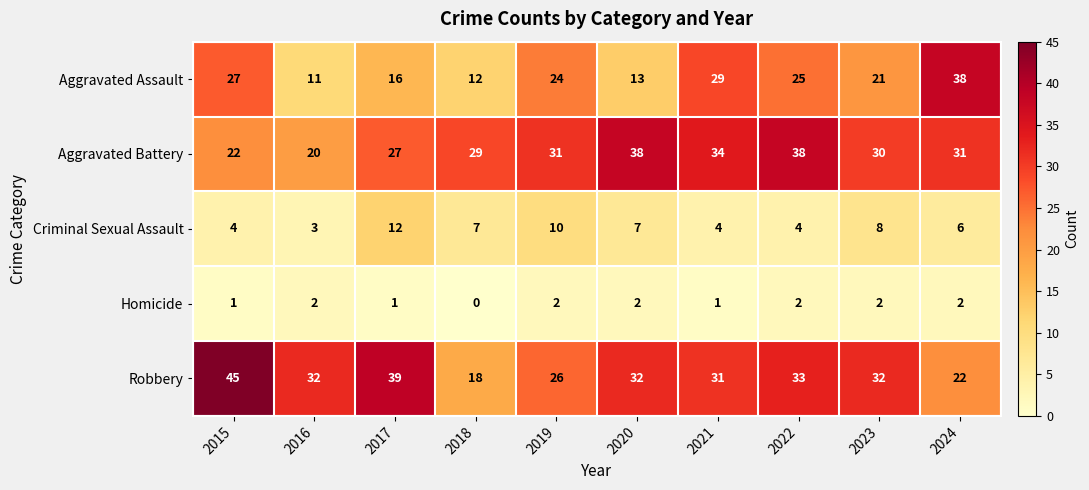

What is the spread (max minus min) of values at 2023?

30